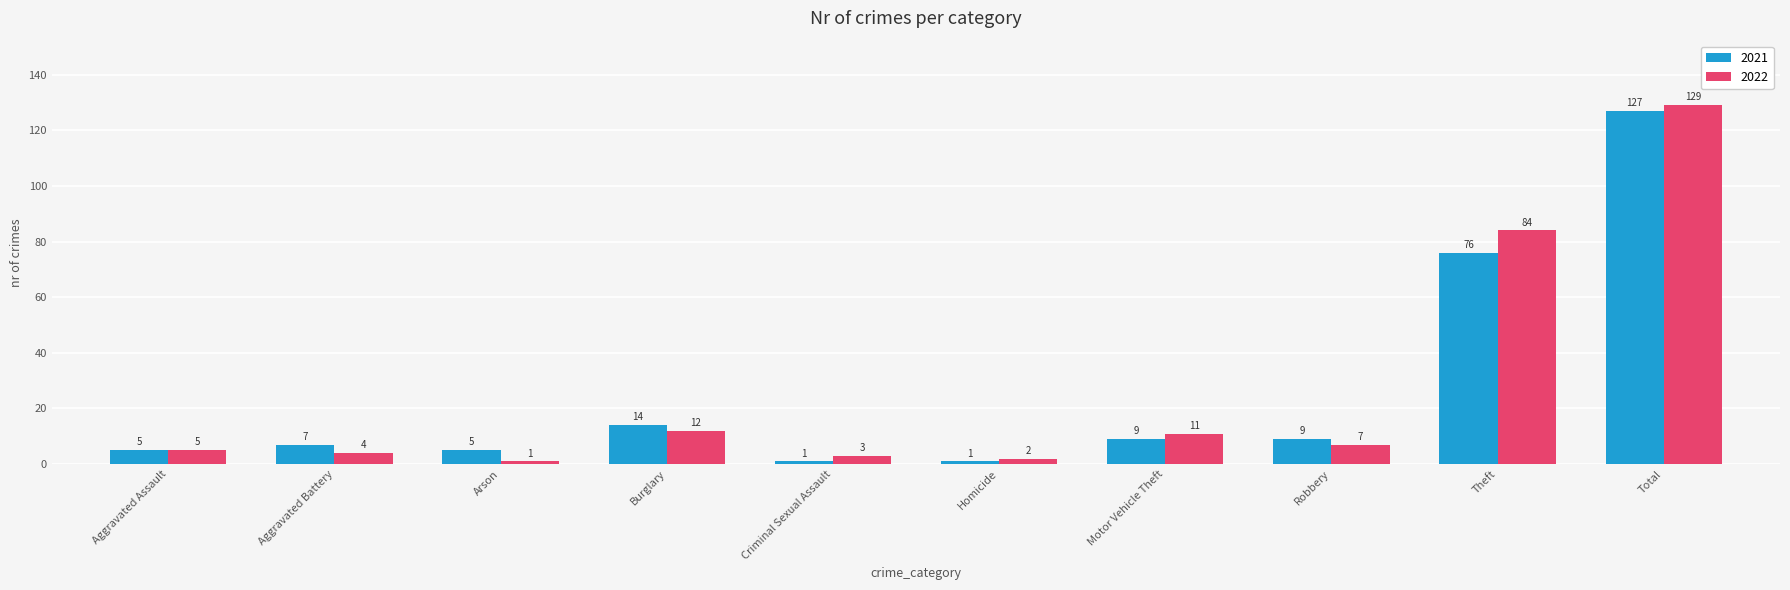

Reading left to right, transcribe all the data shown in this chart.

2021: 5	7	5	14	1	1	9	9	76	127
2022: 5	4	1	12	3	2	11	7	84	129